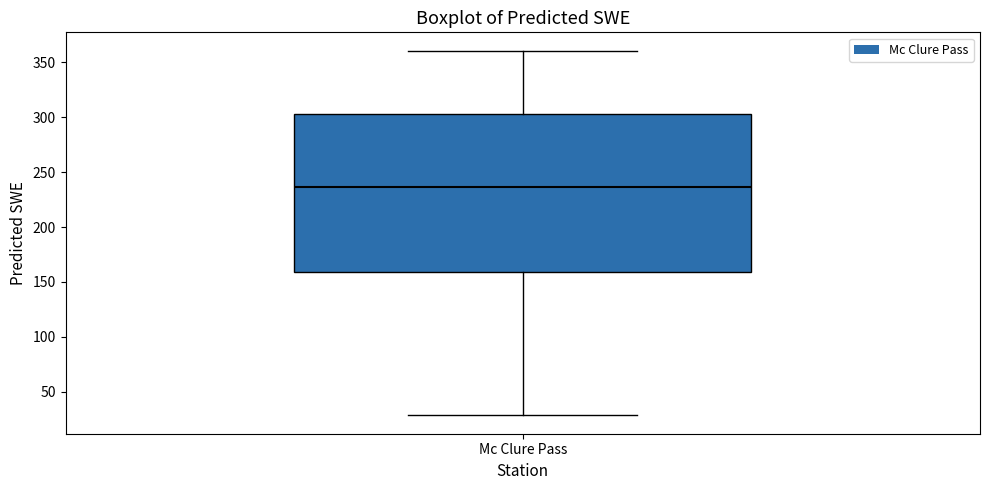

Read this box plot against the y-axis: the position of the median line, the range covered by the box, and the ends of both whiskers. The values are not printed on the chart, so give them approximately, as read against the axis.

median 235, box 160 to 305, whiskers 30 to 360